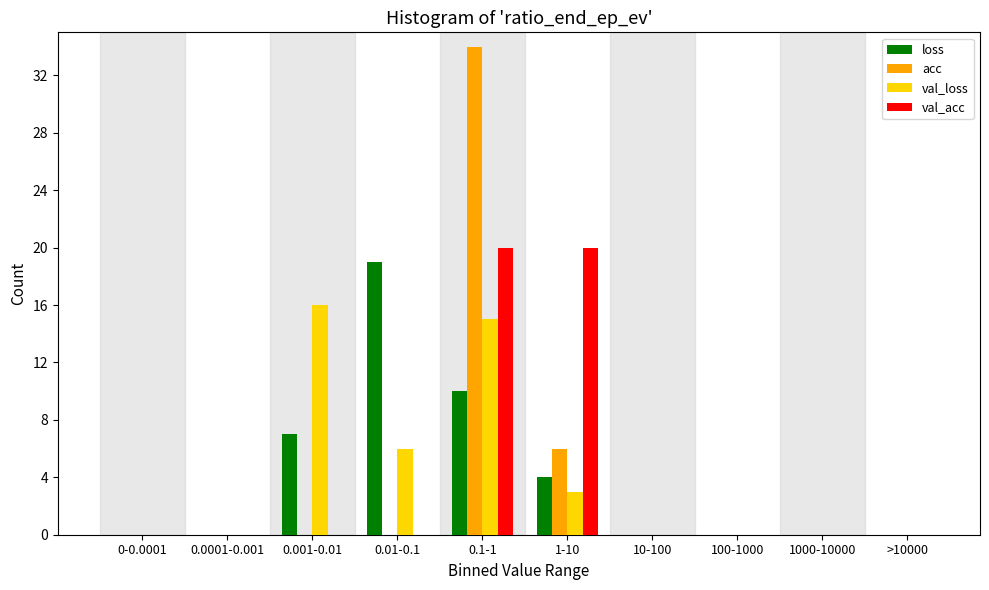

Is it true that acc equals 0 at >10000?

True